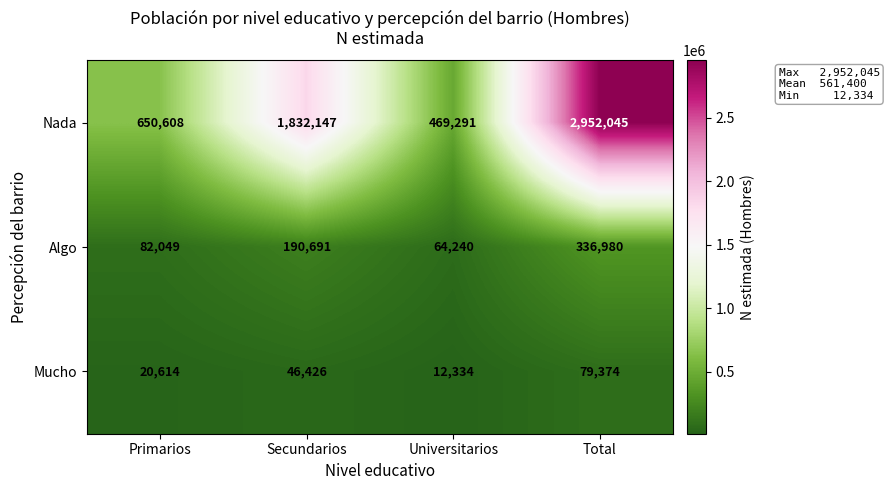

Reading right to left, what are all the values shown in this chart?

Nada: 2952045	469291	1832147	650608
Algo: 336980	64240	190691	82049
Mucho: 79374	12334	46426	20614